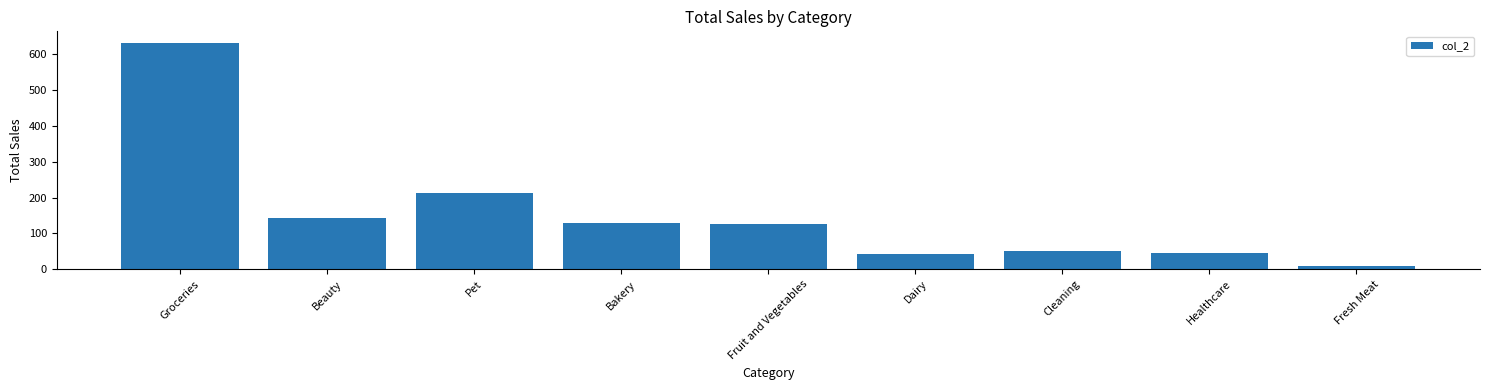

What position from the left is Cleaning?

7